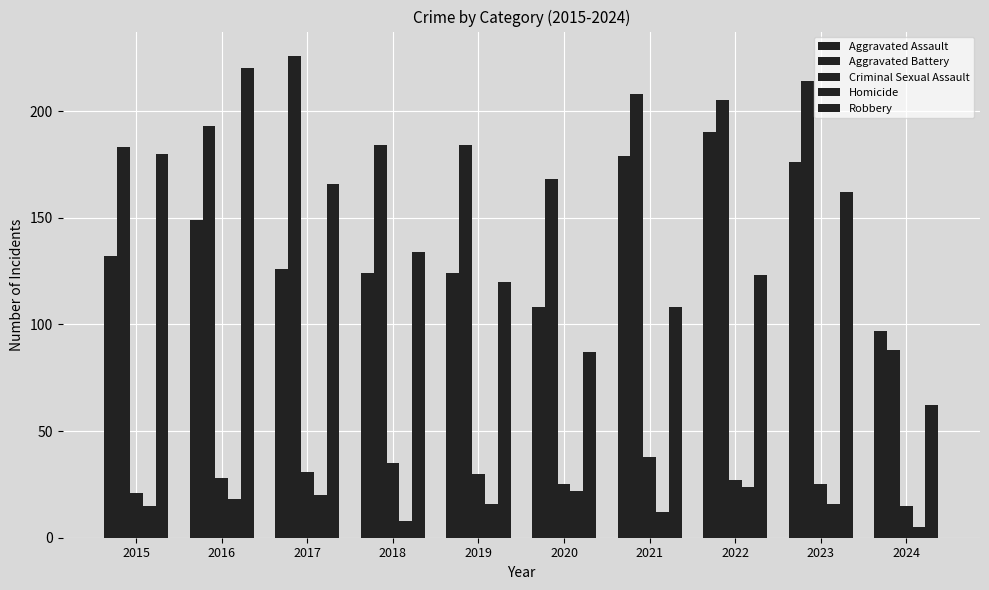

How many categories are shown in the chart?

10